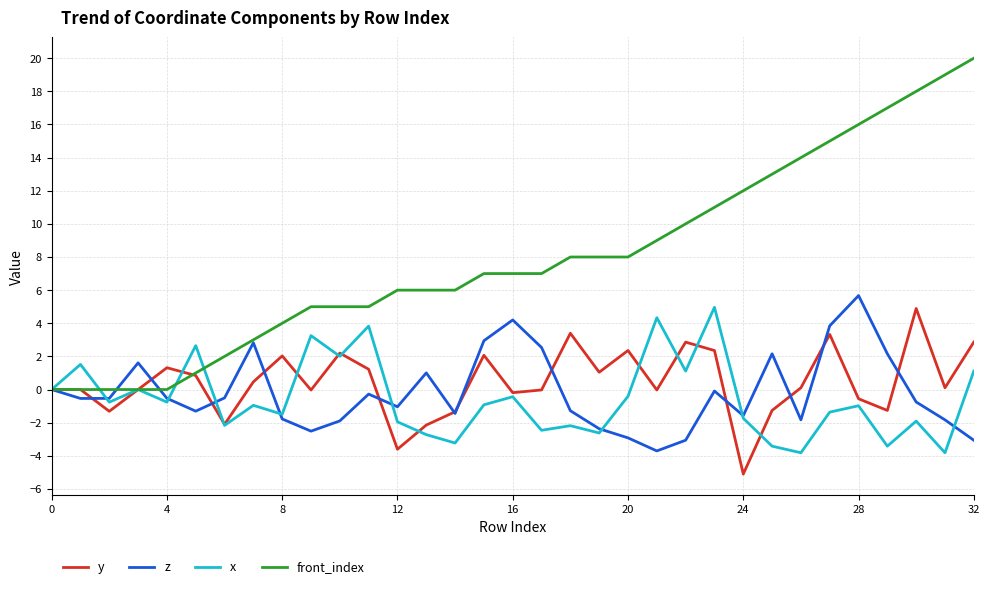

What is the greatest value displayed?

20.0